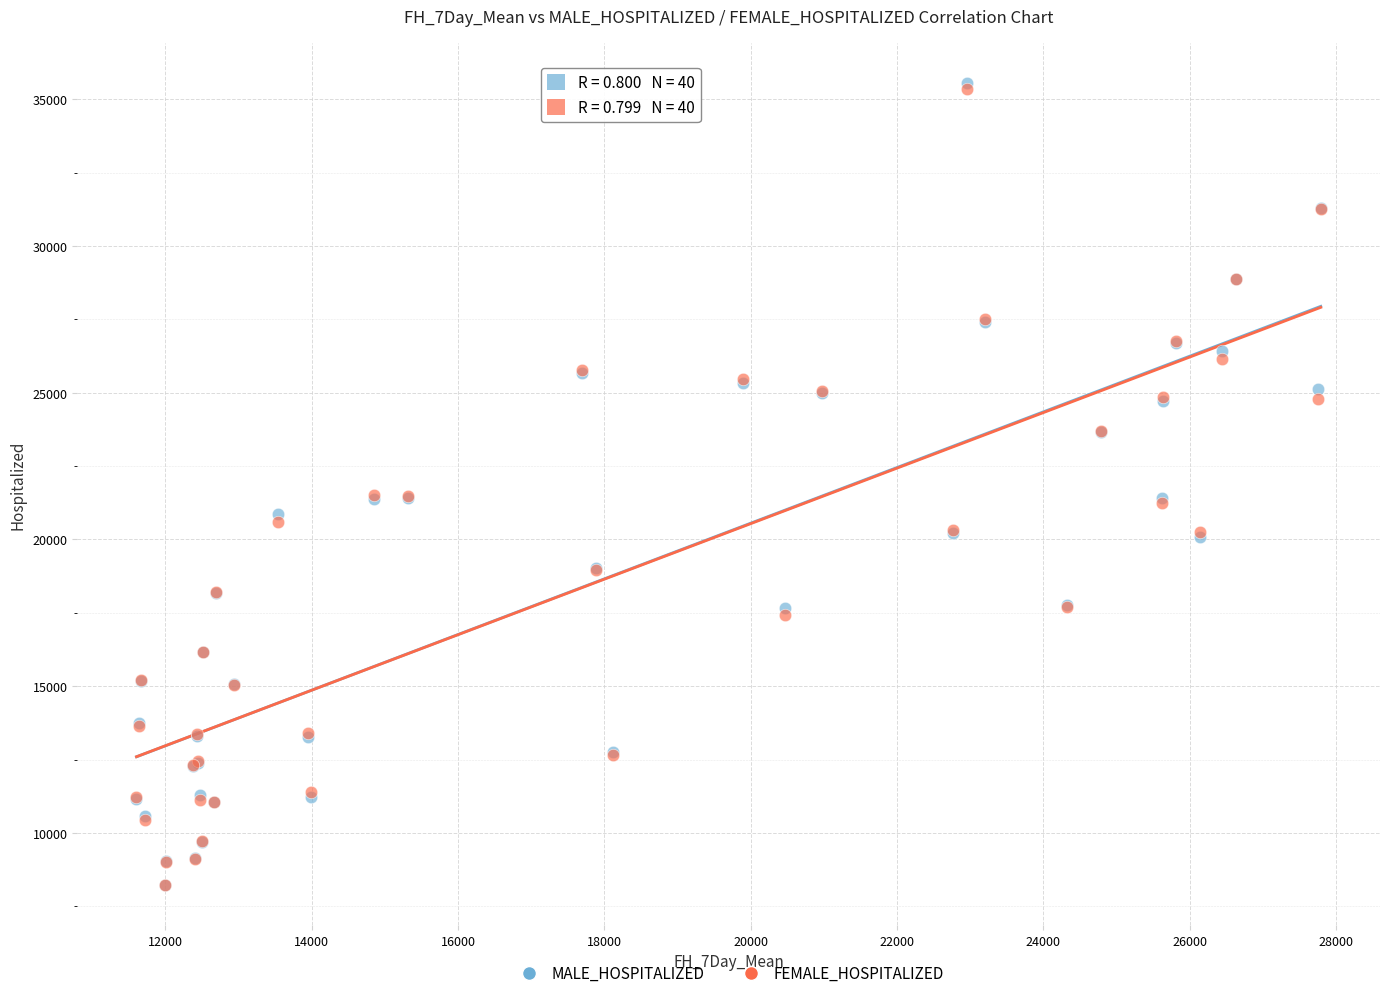

Which series has the largest Y range (max minus min)?

MALE_HOSPITALIZED